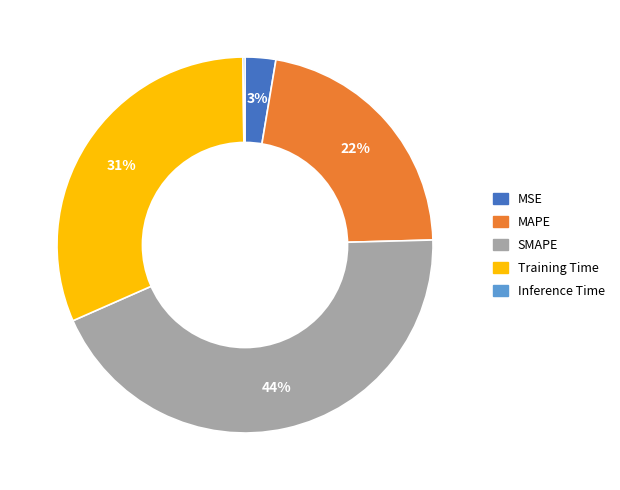

Does Training Time represent more than half of the total?

No